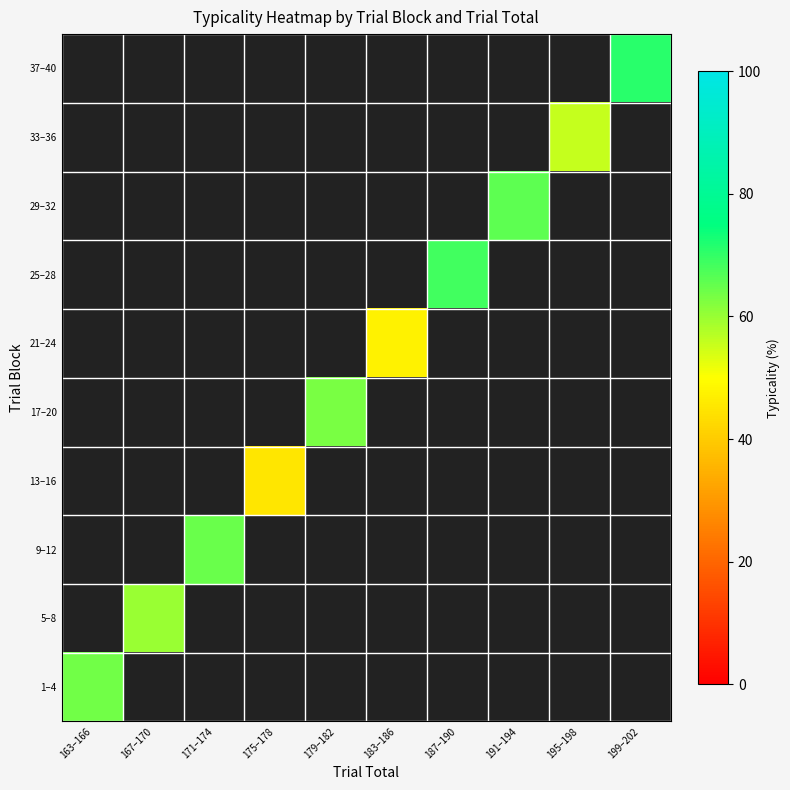

The 29–32 series shows 65.8 at 191–194. True or false?

True